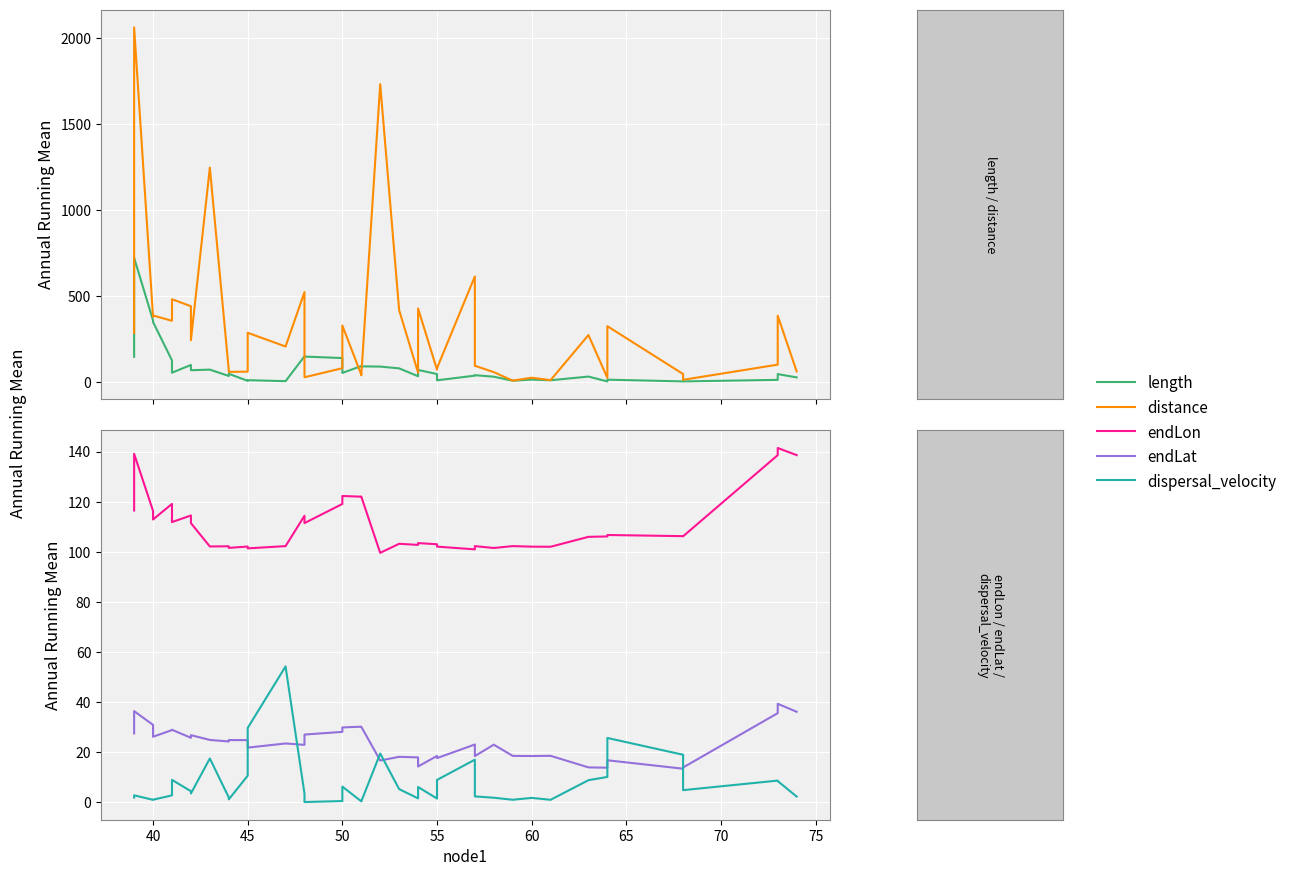

What are all the series names shown in the legend?

length, distance, endLon, endLat, dispersal_velocity